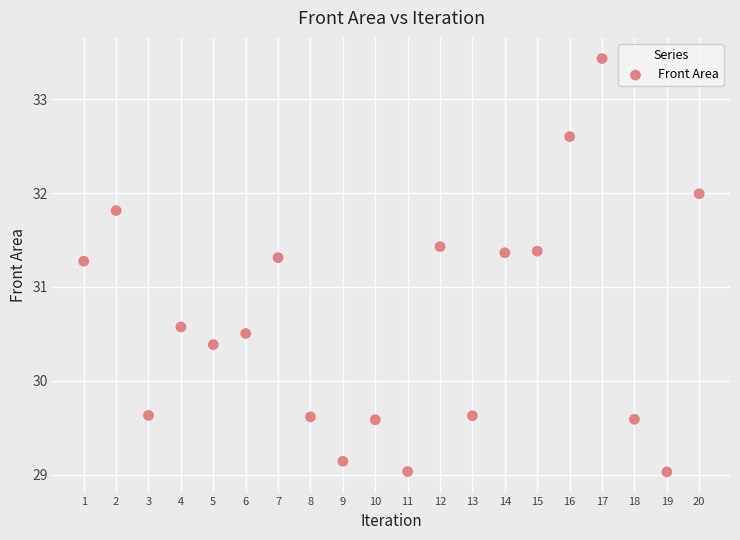

What is the range of X values (max minus min)?

19.0